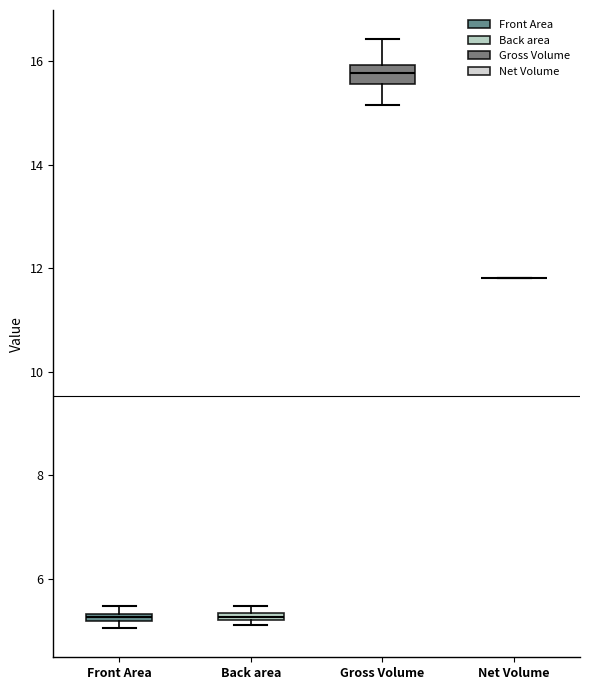

Comparing the boxes themselves (not the whiskers), which one is the tallest?

Gross Volume